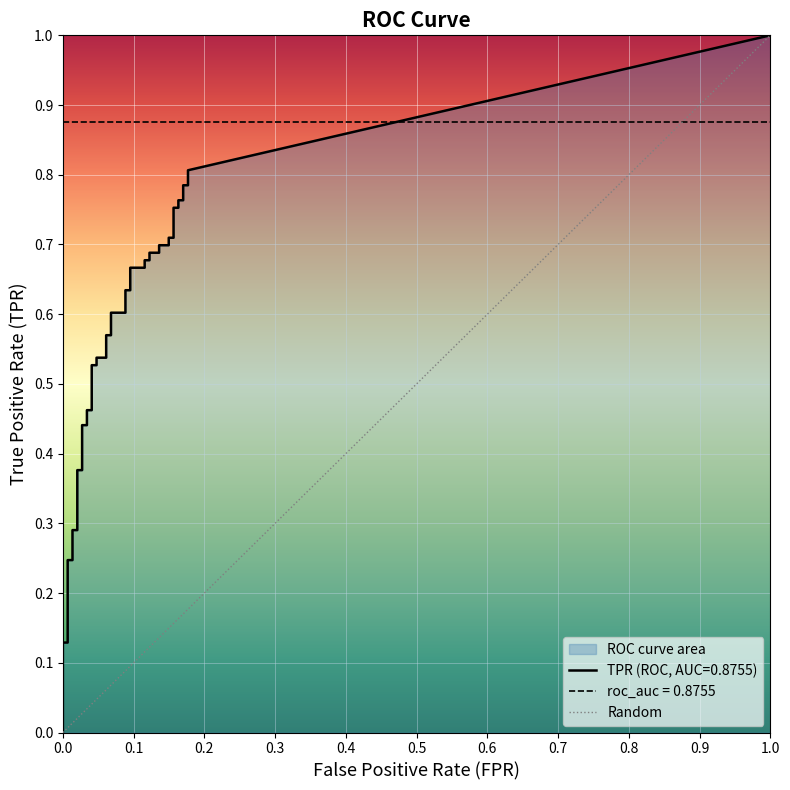

Count the values in the range 0 to 1.

2